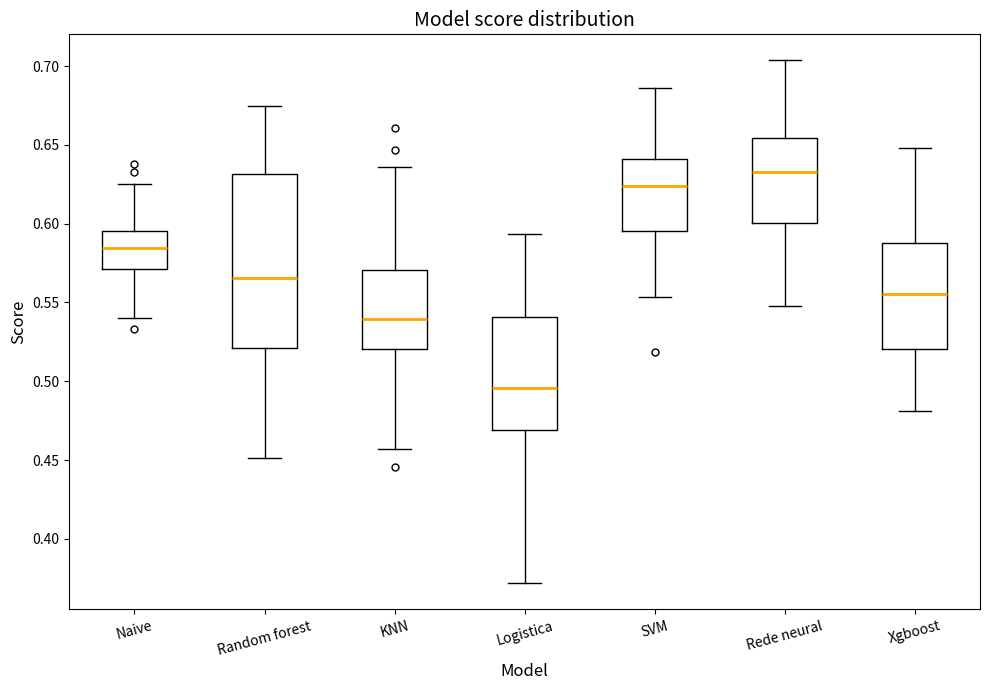

Reading left to right, read every box against the y-axis: the position of its median line, the range the box covers, and the ends of its whiskers. The values are not printed on the chart, so give them approximately, as read against the axis.

Naive: median 0.585, box 0.570 to 0.595, whiskers 0.540 to 0.625
Random forest: median 0.565, box 0.520 to 0.630, whiskers 0.450 to 0.675
KNN: median 0.540, box 0.520 to 0.570, whiskers 0.455 to 0.635
Logistica: median 0.495, box 0.470 to 0.540, whiskers 0.370 to 0.595
SVM: median 0.625, box 0.595 to 0.640, whiskers 0.555 to 0.685
Rede neural: median 0.635, box 0.600 to 0.655, whiskers 0.550 to 0.705
Xgboost: median 0.555, box 0.520 to 0.590, whiskers 0.480 to 0.650